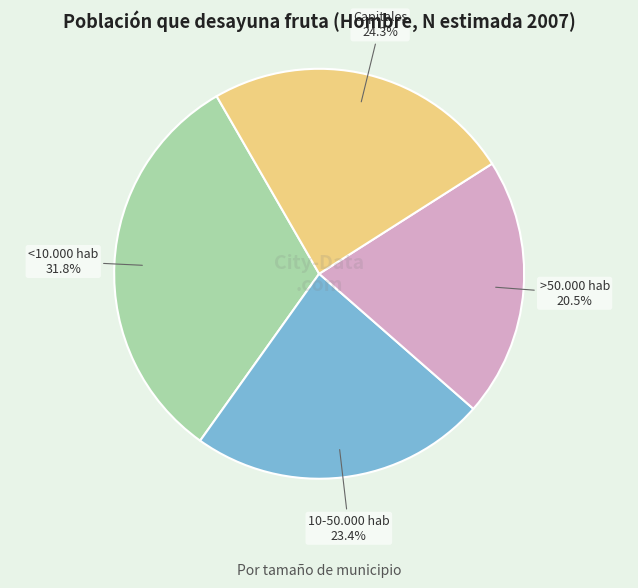

Approximately how many times larger is the value at <10.000 hab compared to Capitales?

1.3